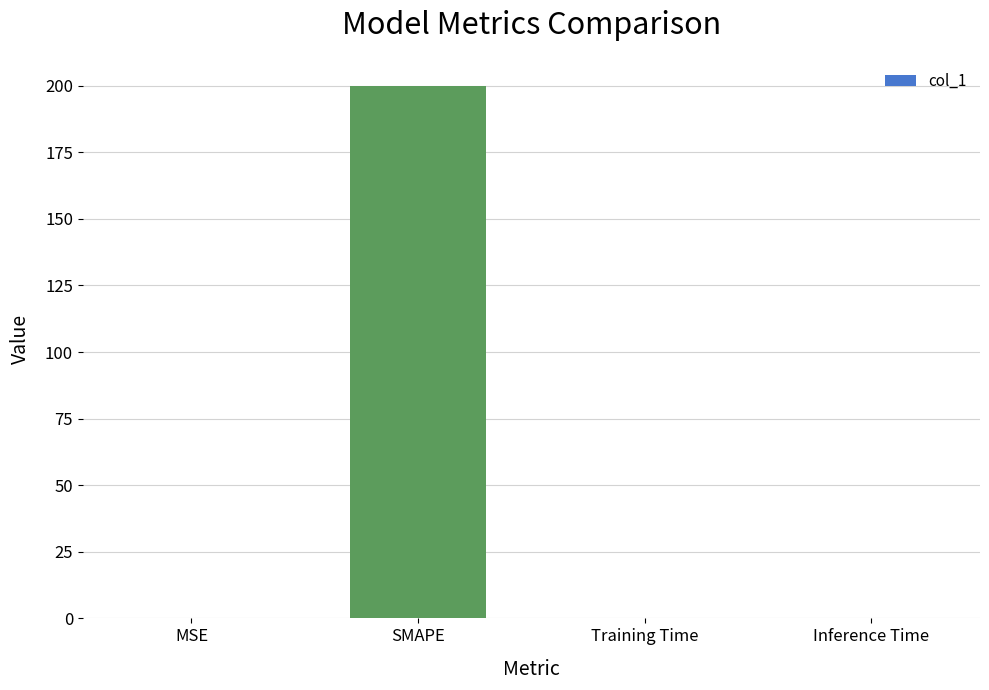

Is it true that the value at Inference Time is 0.0?

True